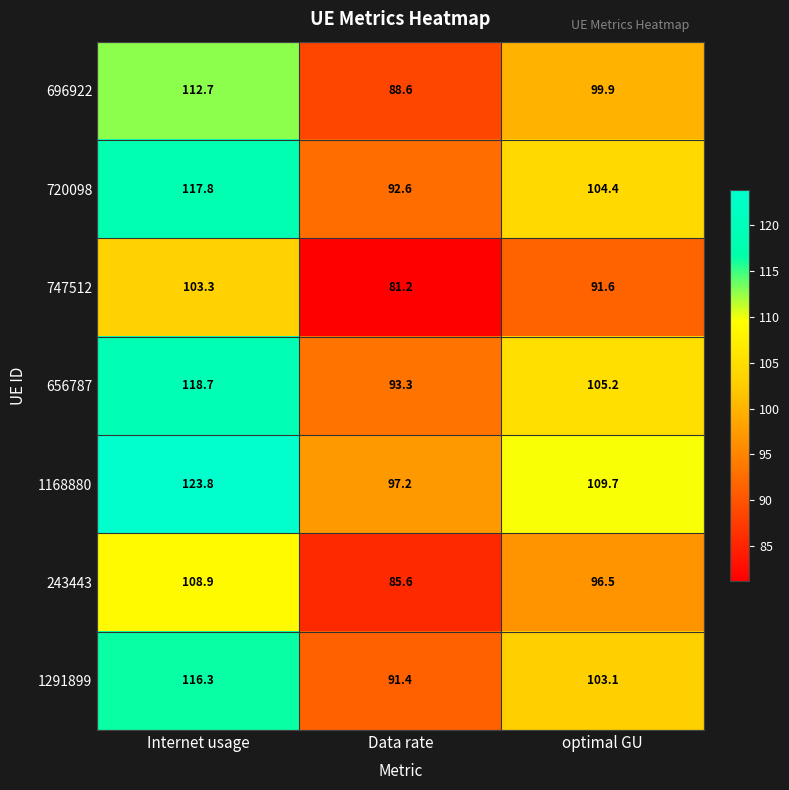

Between Internet usage and Data rate, which series saw the biggest shift?

1168880